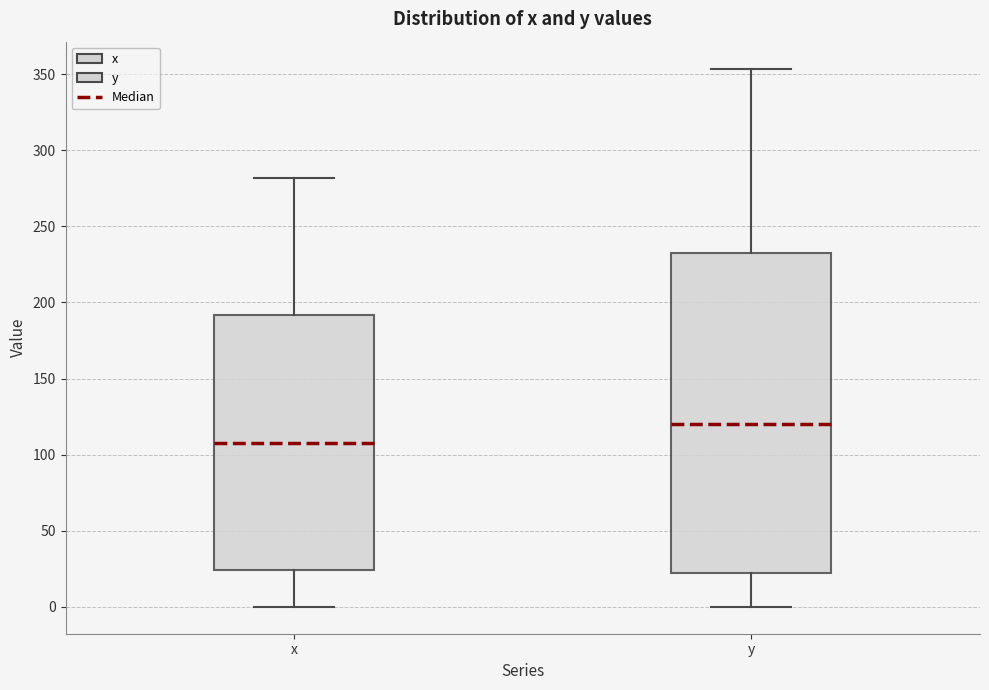

Reading left to right, read every box against the y-axis: the position of its median line, the range the box covers, and the ends of its whiskers. The values are not printed on the chart, so give them approximately, as read against the axis.

x: median 110, box 25 to 190, whiskers 0 to 280
y: median 120, box 20 to 235, whiskers 0 to 355